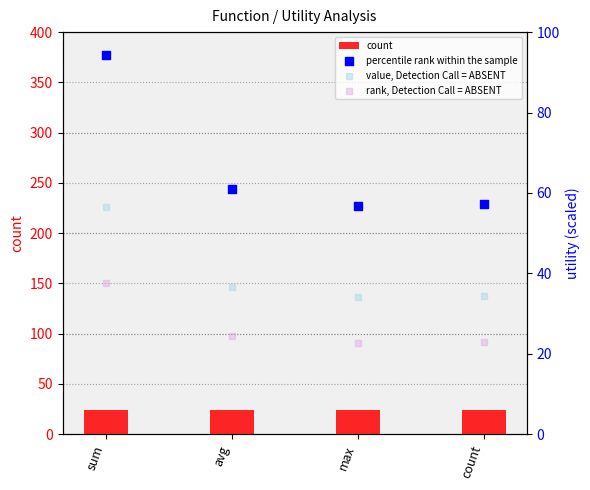

Which series has the widest spread of Y values?

percentile rank within the sample